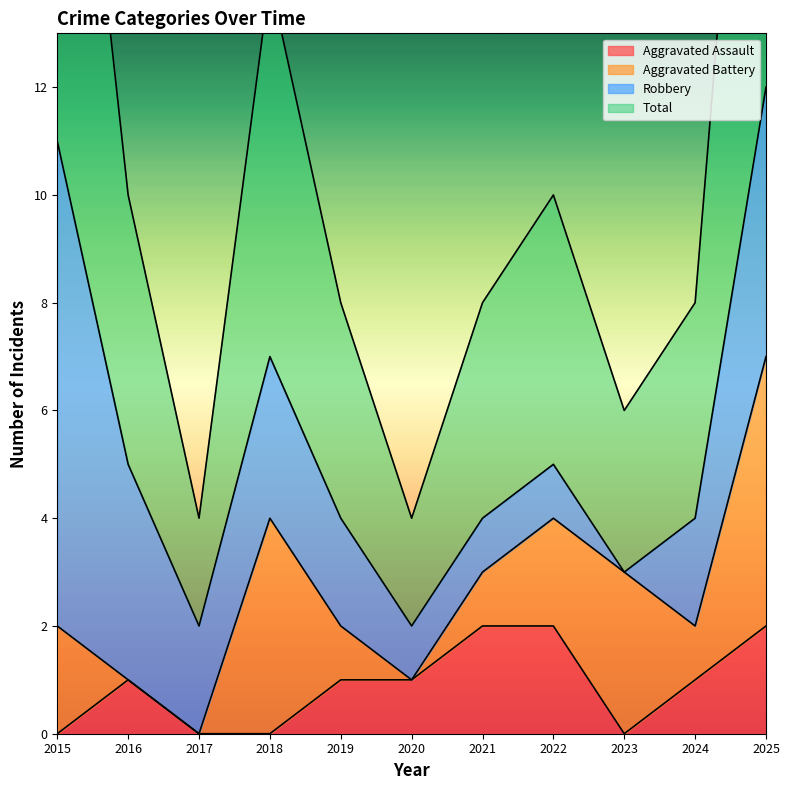

True or false: Total and Aggravated Assault cross at least once.

False